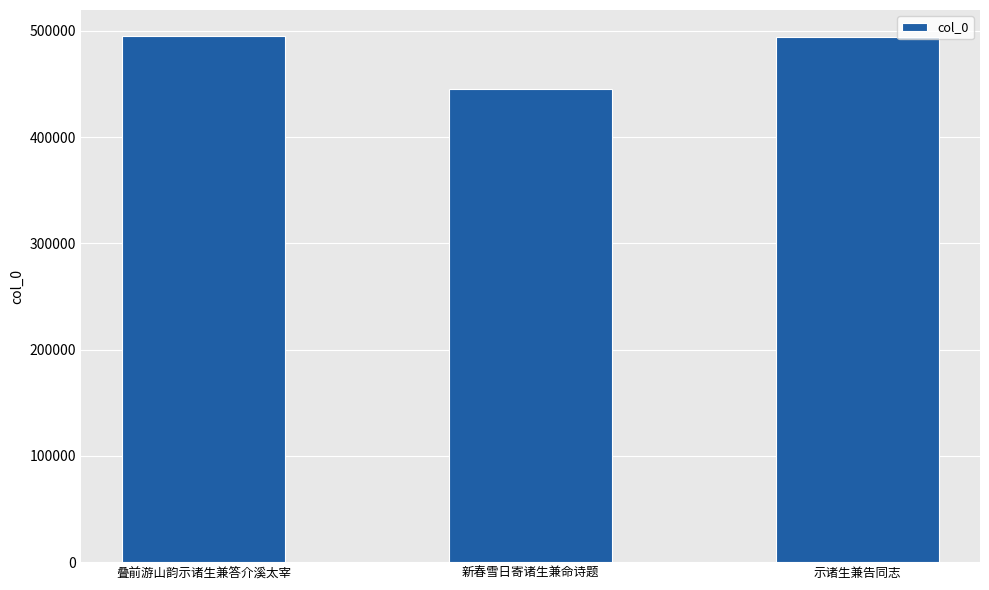

What position from the left is 示诸生兼告同志?

3